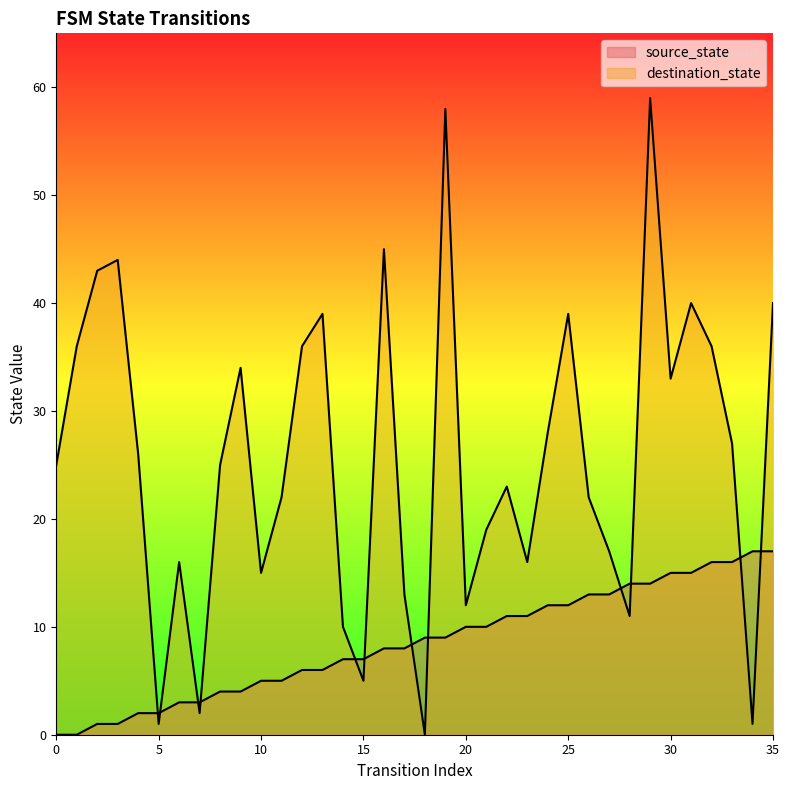

The destination_state series shows 39 at 25. True or false?

True